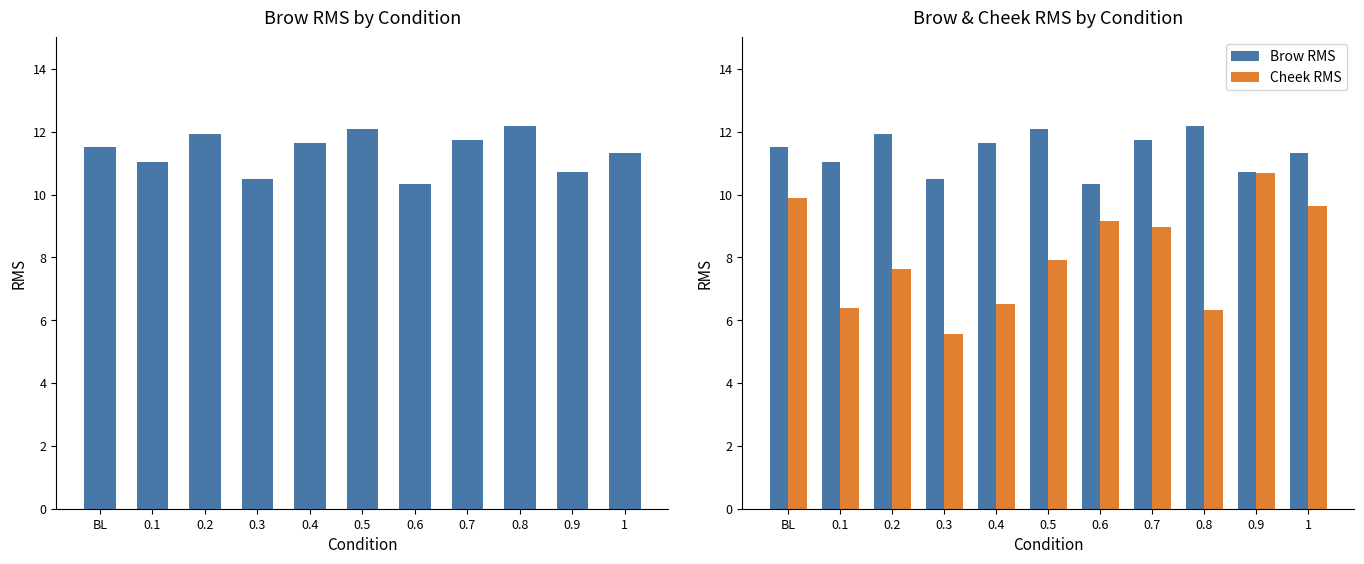

List the labels in order of Brow RMS value, smallest first.

0.6, 0.3, 0.9, 0.1, 1, BL, 0.4, 0.7, 0.2, 0.5, 0.8